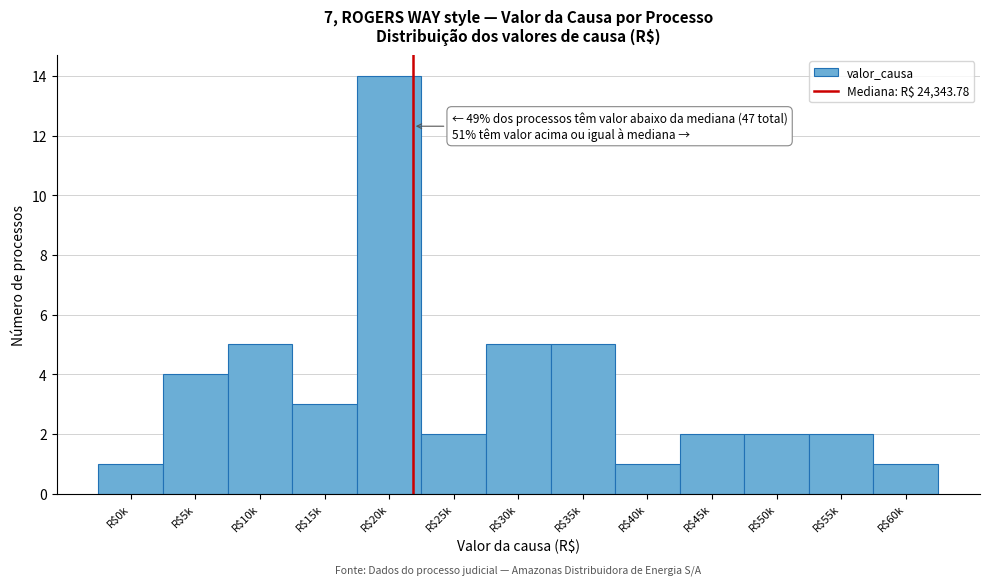

Reading left to right, what are all the values shown in this chart?

1	4	5	3	14	2	5	5	1	2	2	2	1